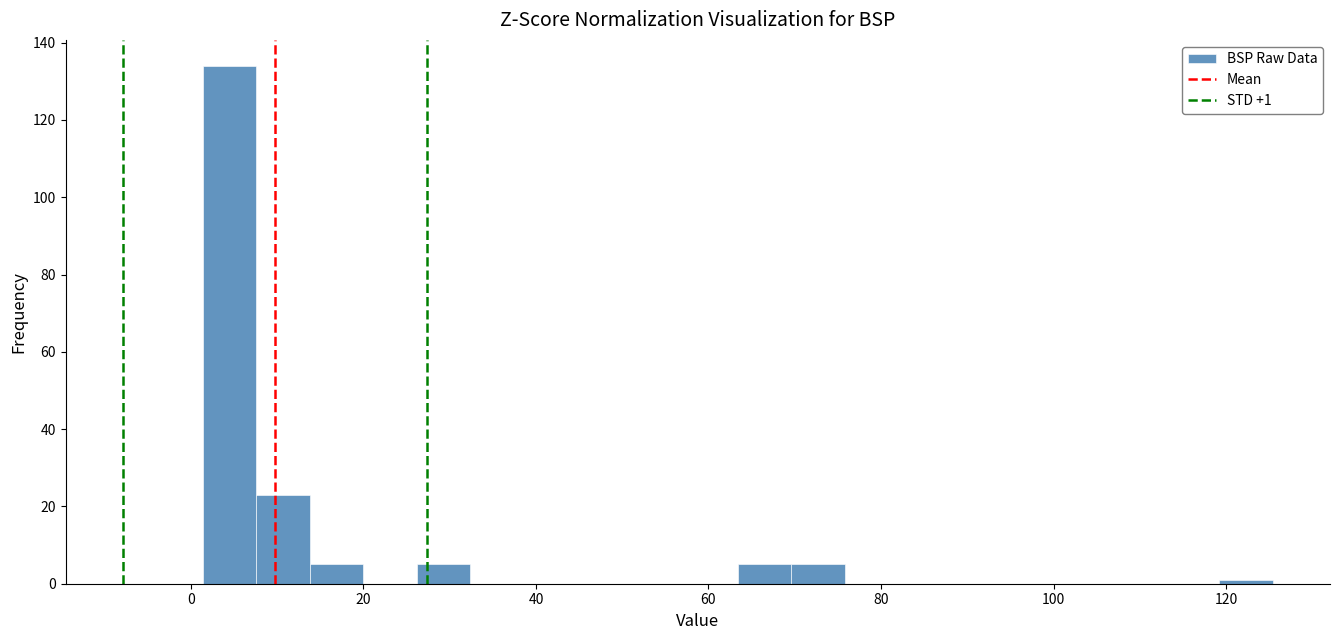

Around what value on the x-axis is the tallest bar? Give the approximate position of its centre, as read against the axis.

4